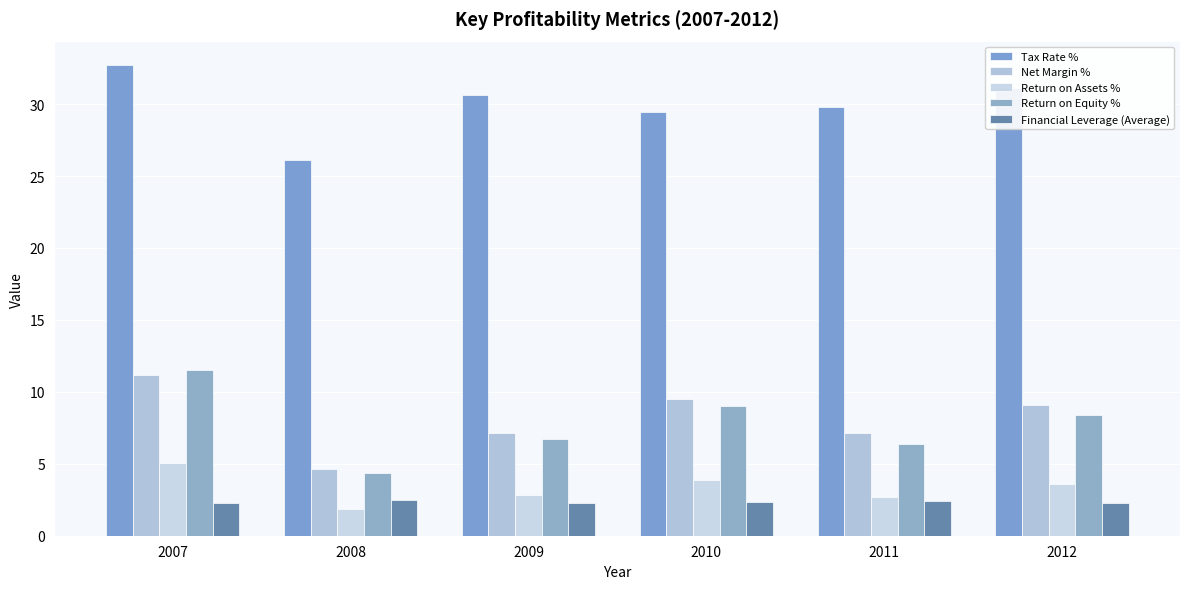

Where is Return on Assets % nearest to the value 3?

2009